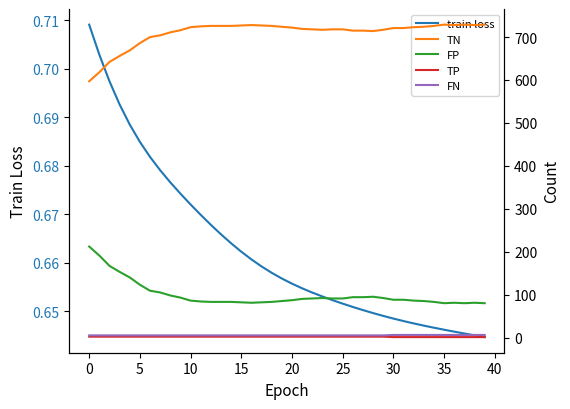

True or false: TP and FN intersect in this chart.

False